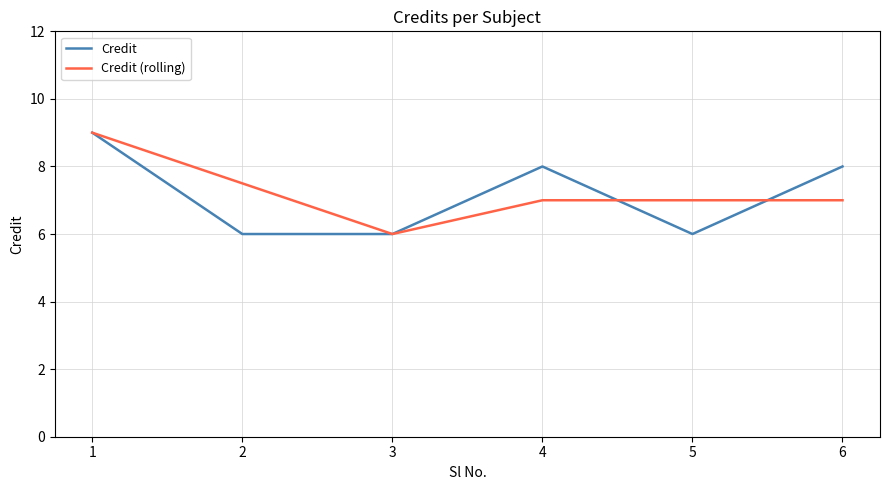

Count the Credit values in the range 6 to 8.

5